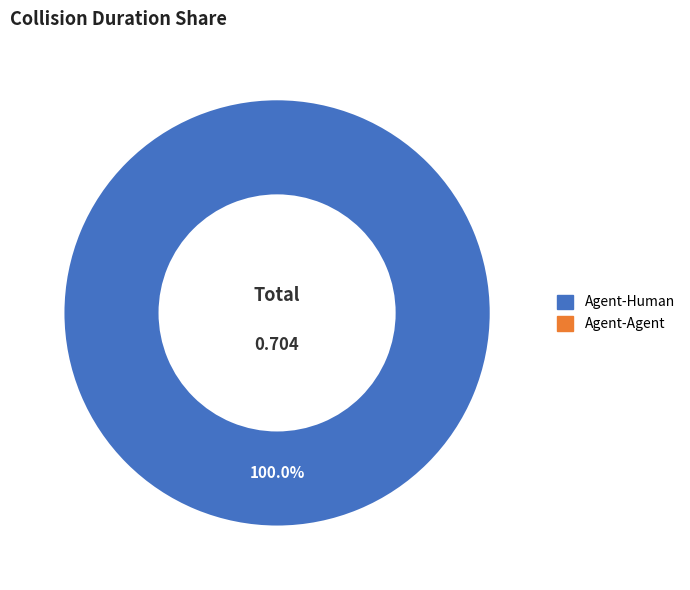

Is there any slice that represents more than half of the pie?

Yes